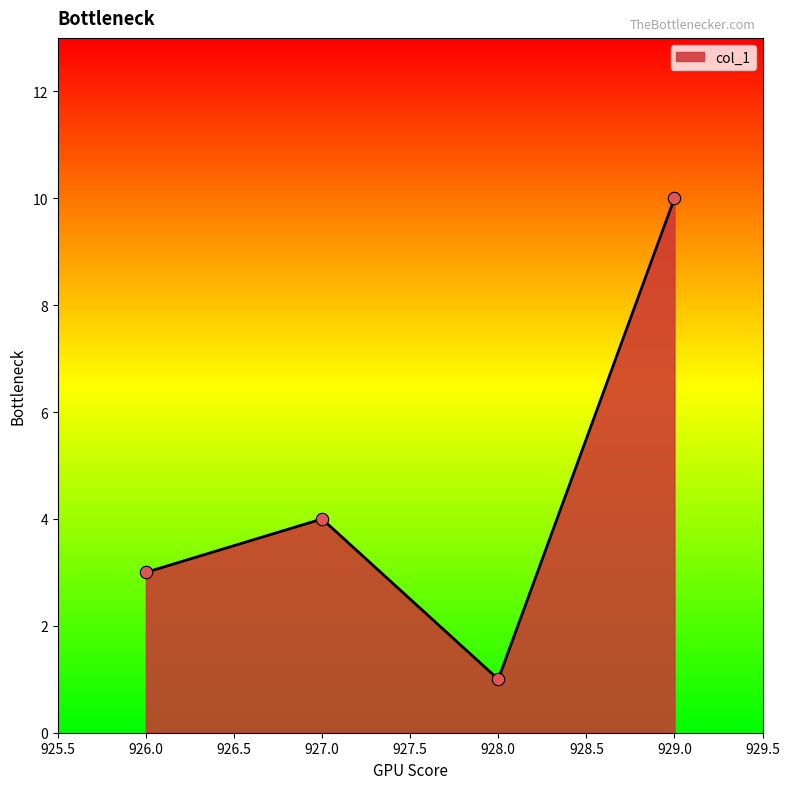

What is the ratio of the value at 929.0 to the value at 926.0?

3.3